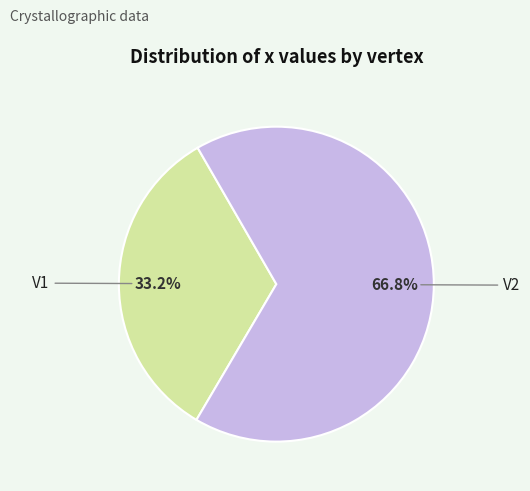

Combined, what portion of the pie is V2 and V1?

100.0%